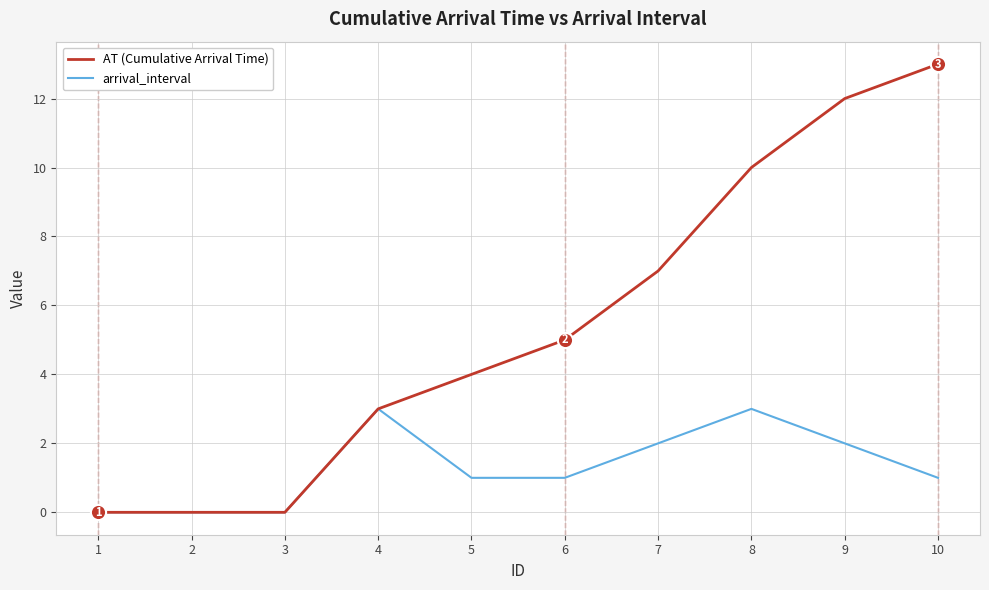

Which series has the largest range (max minus min)?

AT (Cumulative Arrival Time)